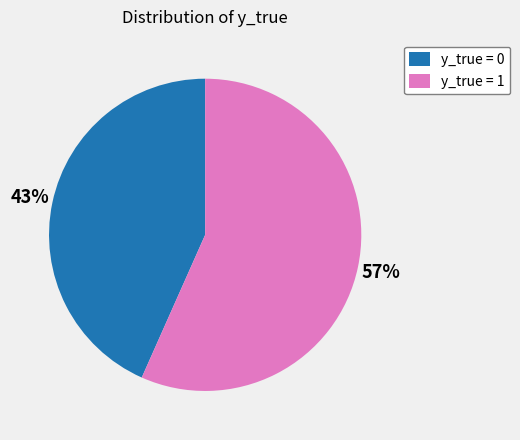

Is it true that y_true = 1 is 63% of the pie?

False